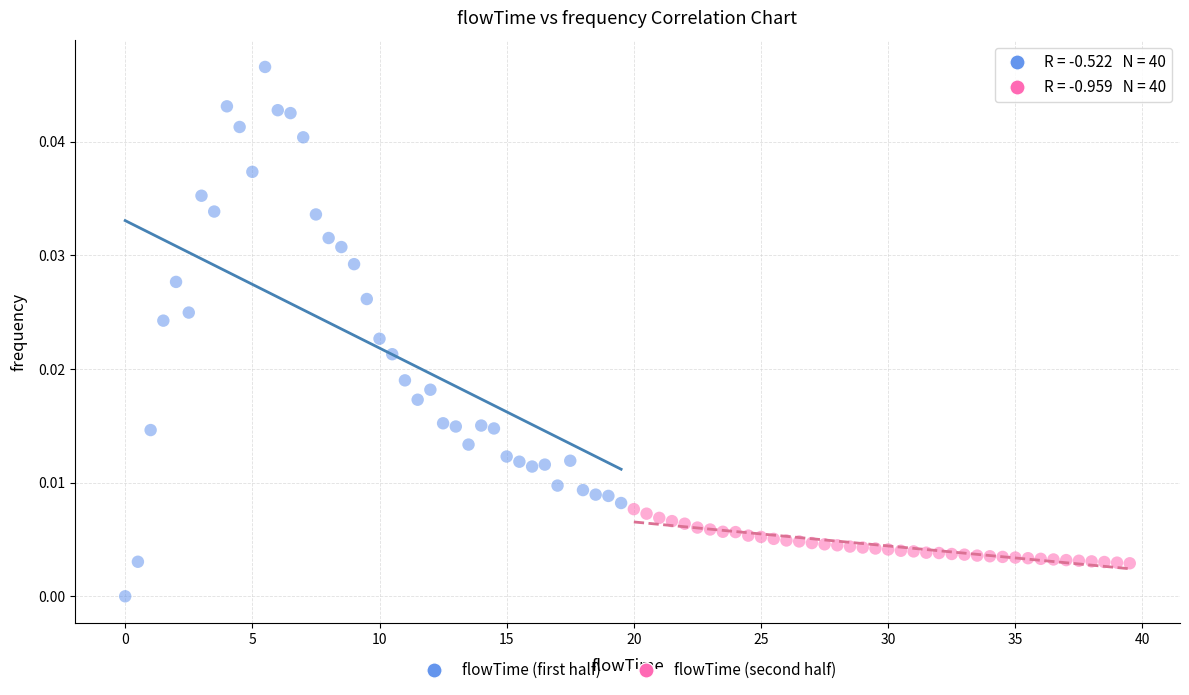

Which series contains the highest Y value?

flowTime (first half)